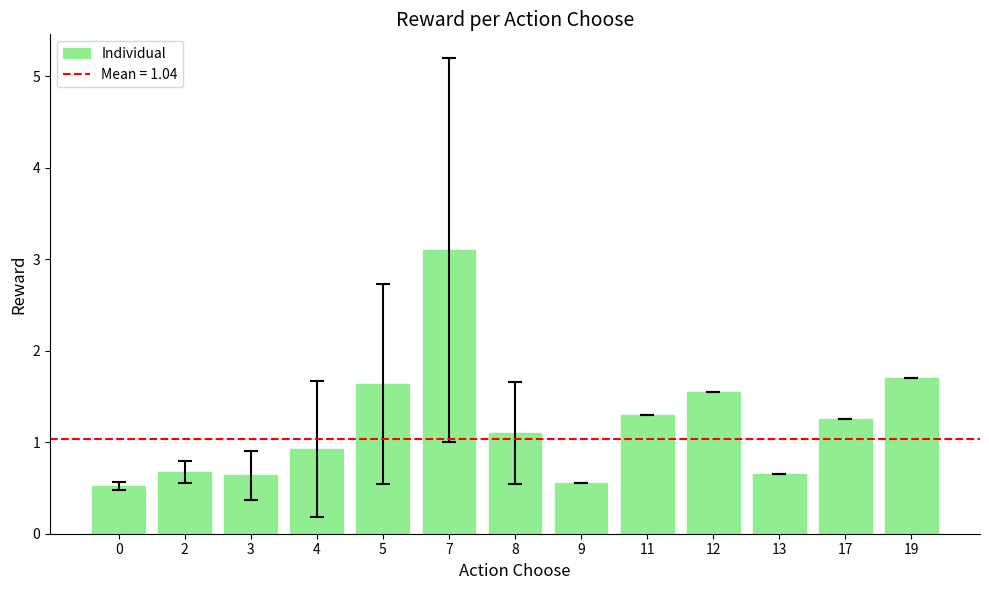

What is the change in value from 0 to 17?

+0.7